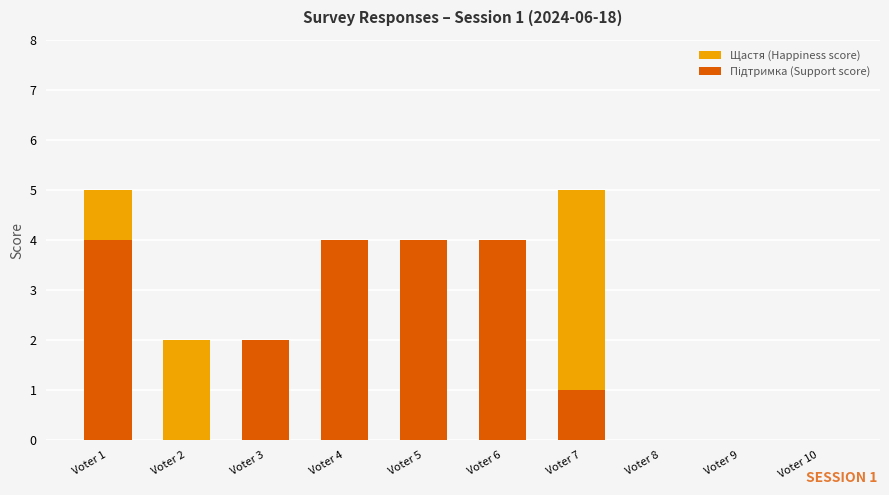

What are all the series names shown in the legend?

Щастя (Happiness score), Підтримка (Support score)